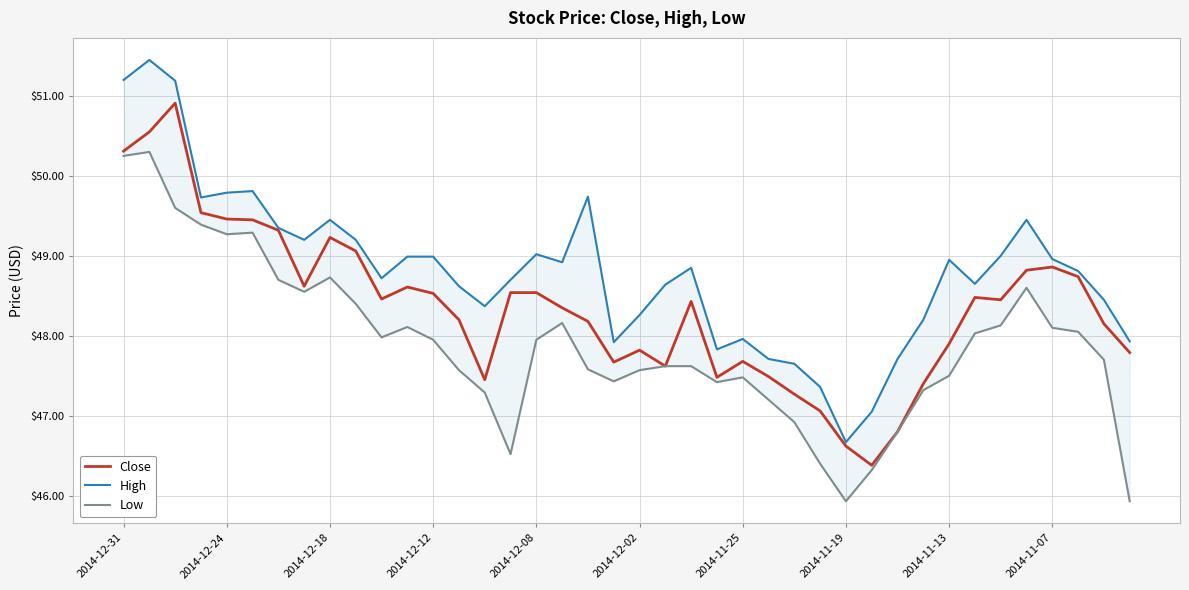

True or false: Low and Close intersect in this chart.

False